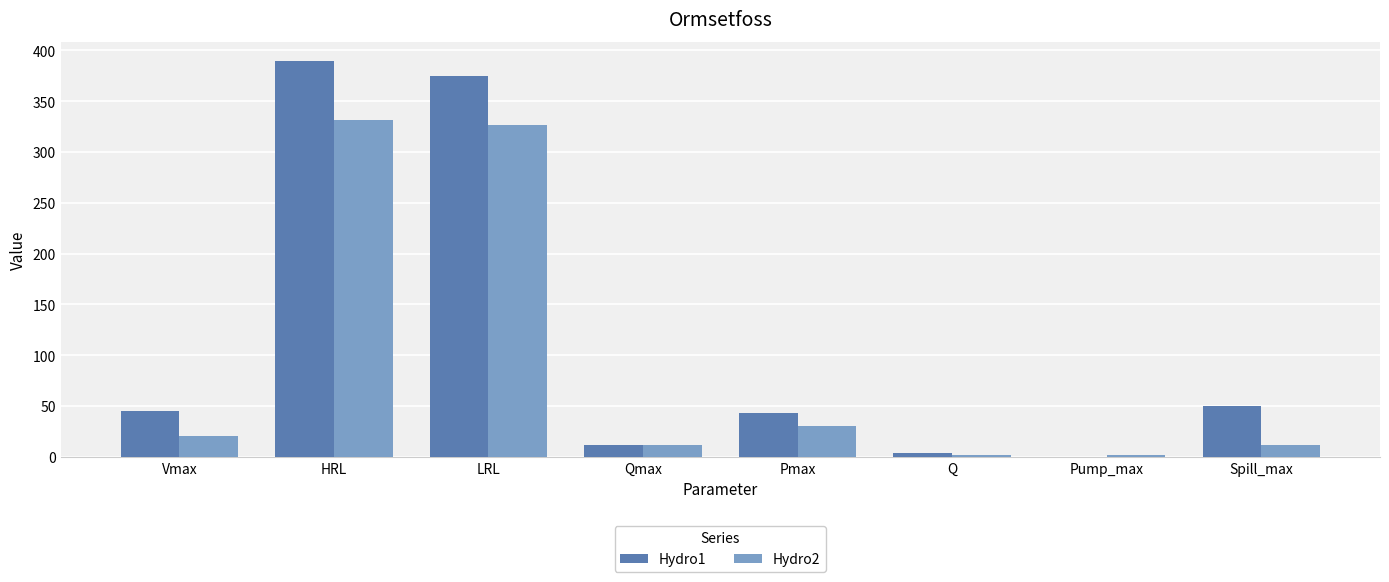

What is the total value across all series at Vmax?

65.0